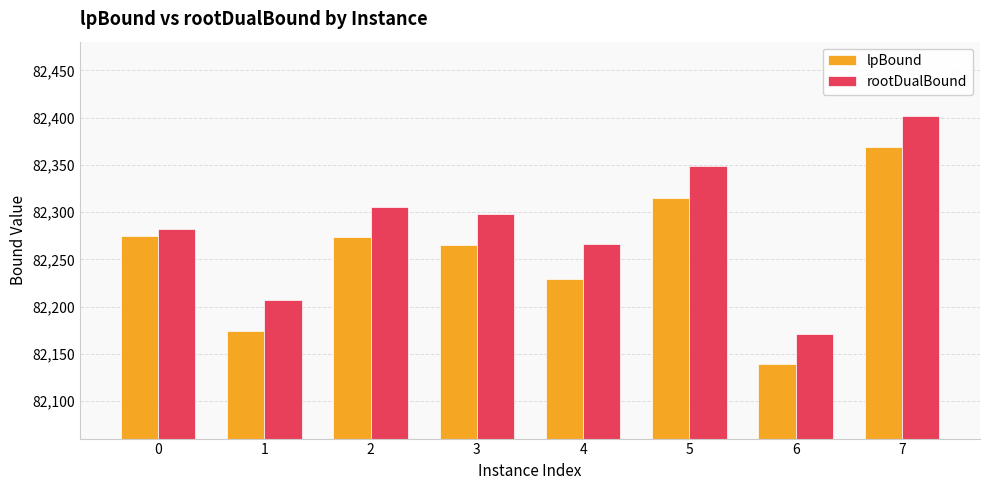

What is the difference between the second highest and minimum values in the lpBound series?

176.2